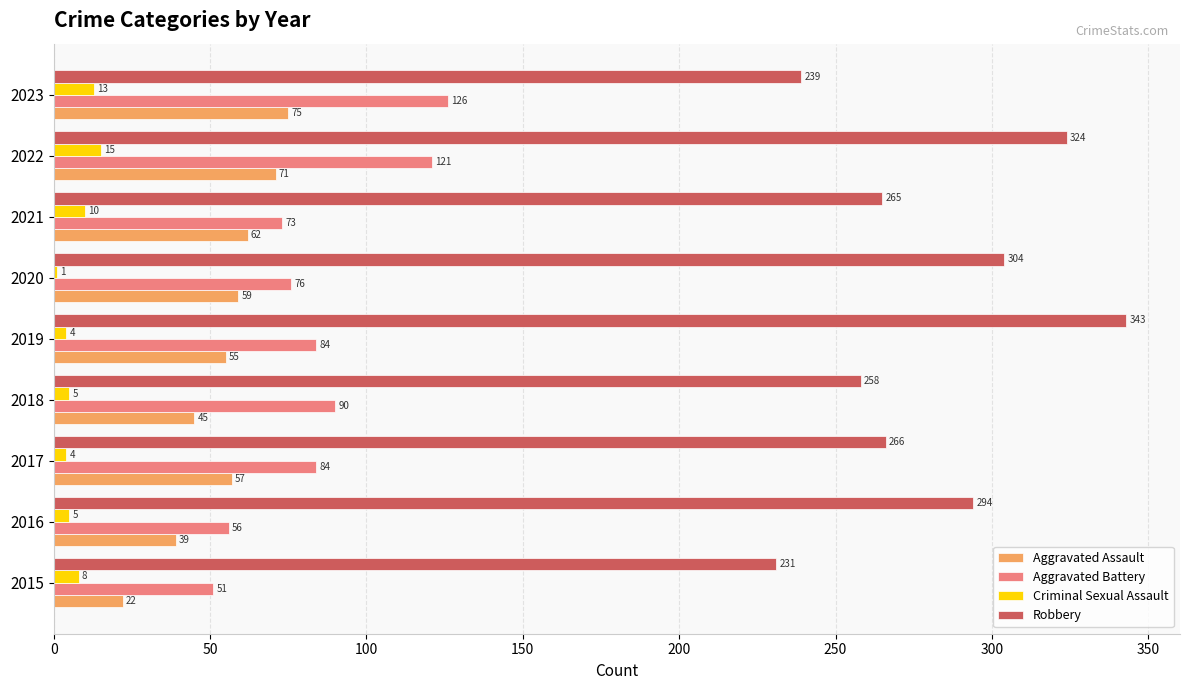

At which category is the sum across all series the highest?

2022